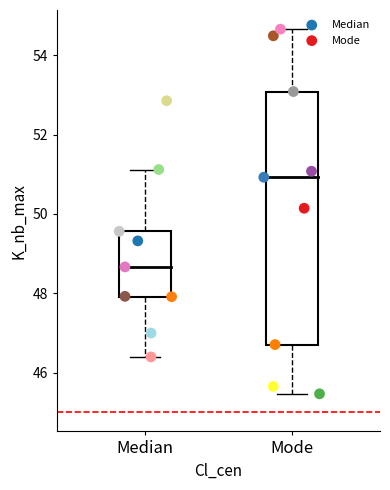

Which series contains the lowest Y value?

Mode